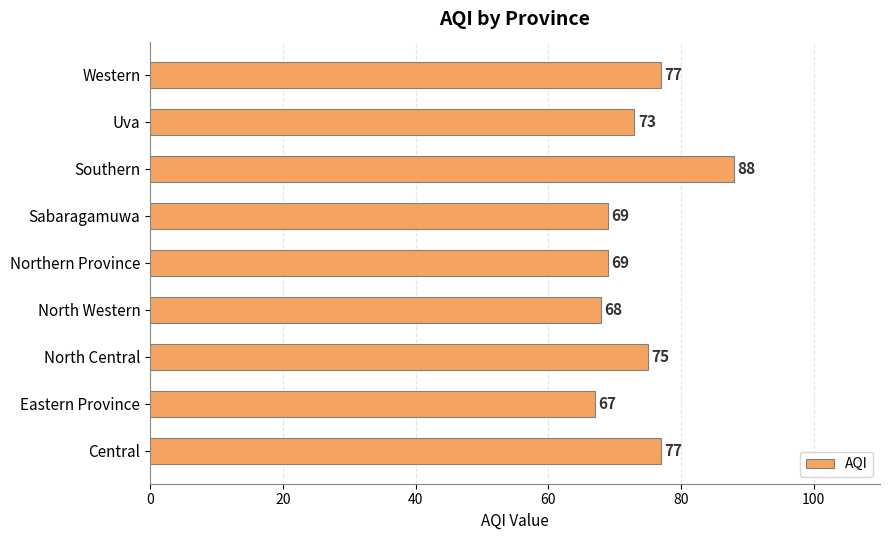

What is the difference between the maximum and second lowest values?

20